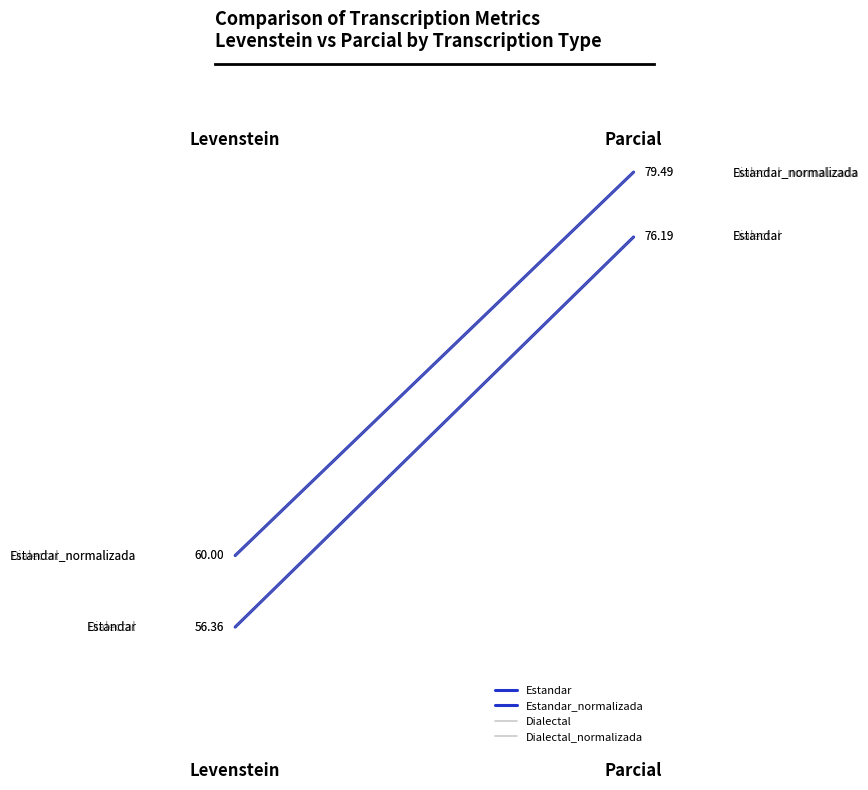

Between Levenstein and Parcial, which series saw the biggest shift?

Estandar